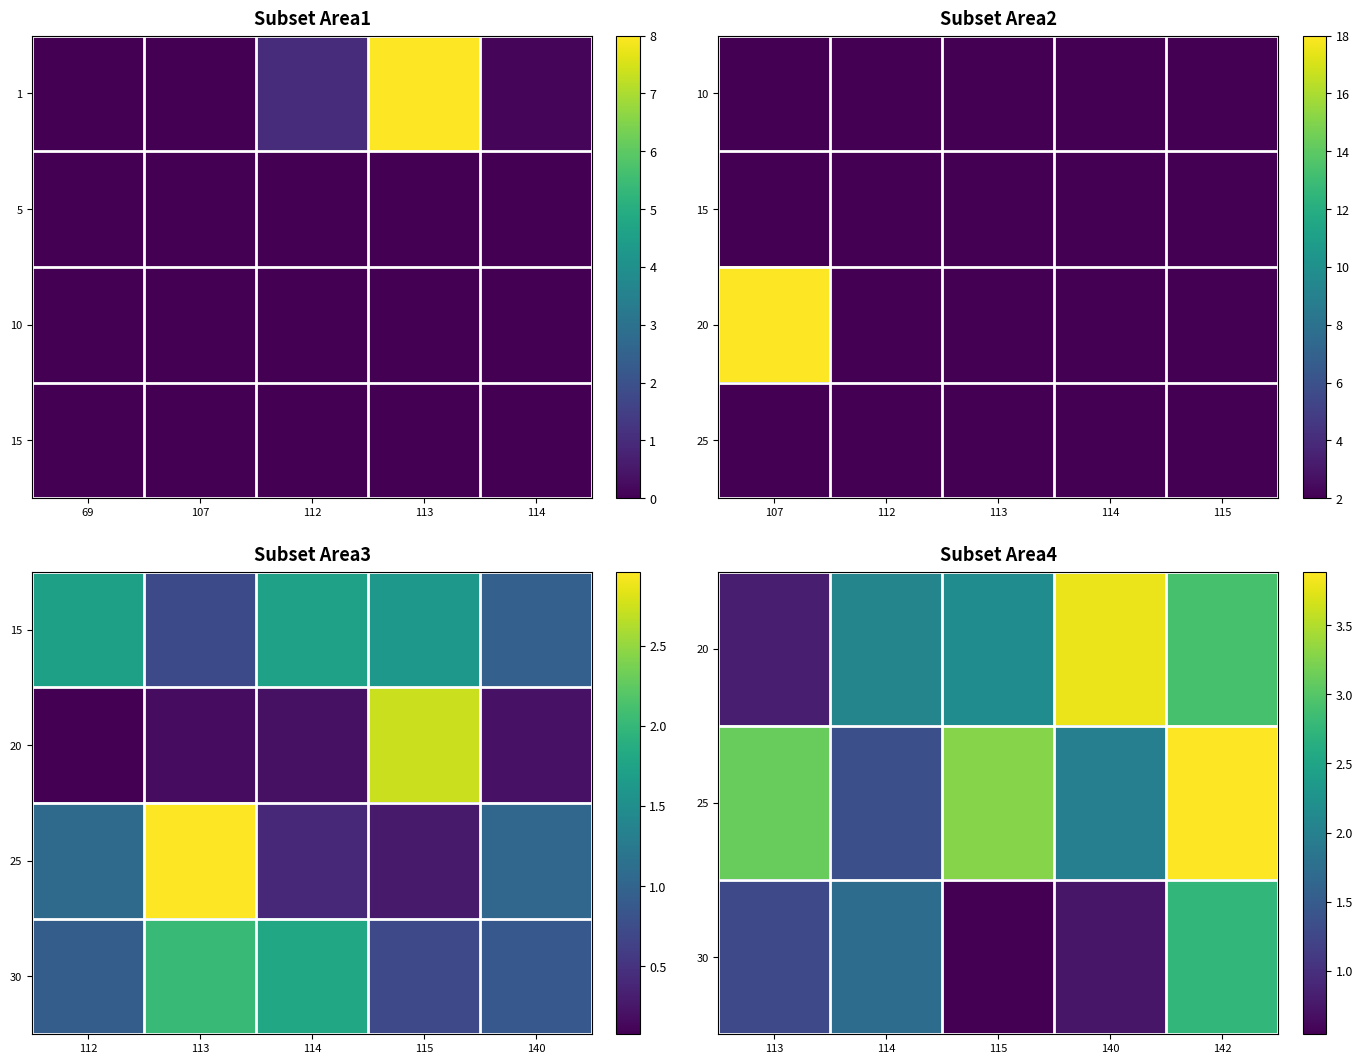

Is the value of row_2 at 112 greater than the value of row_0 at 113?

No